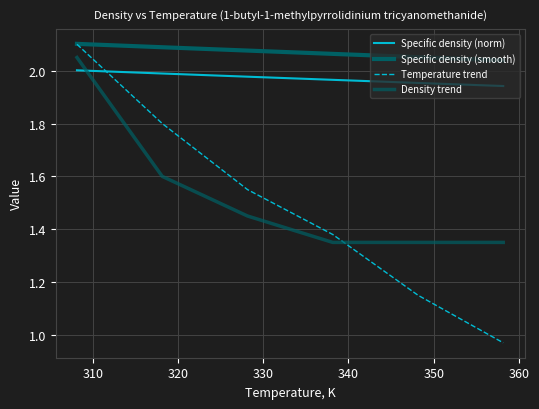

How many lines are shown in the chart?

4